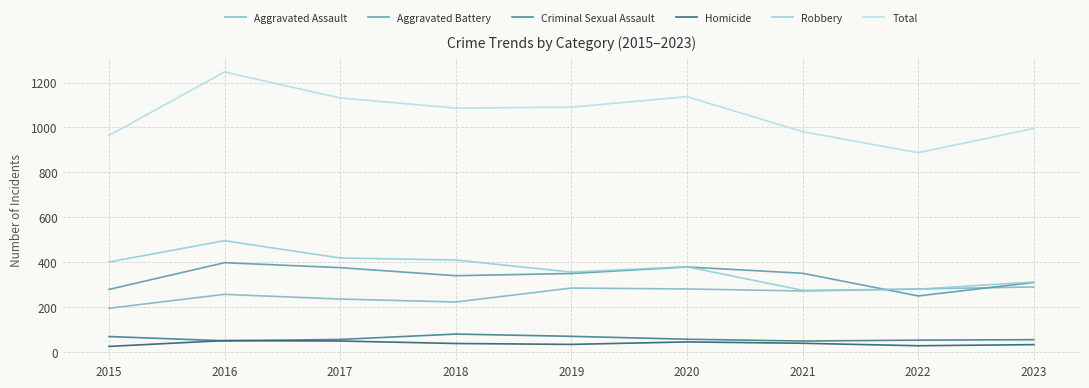

Rank the series by their maximum value, from highest to lowest.

Total, Robbery, Aggravated Battery, Aggravated Assault, Criminal Sexual Assault, Homicide